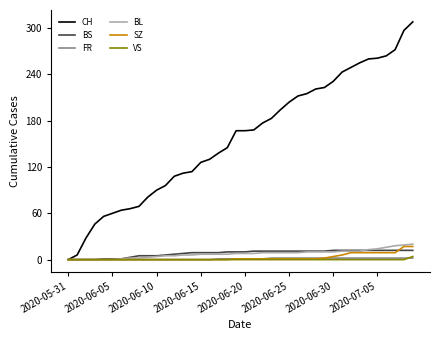

What is the greatest value displayed?

308